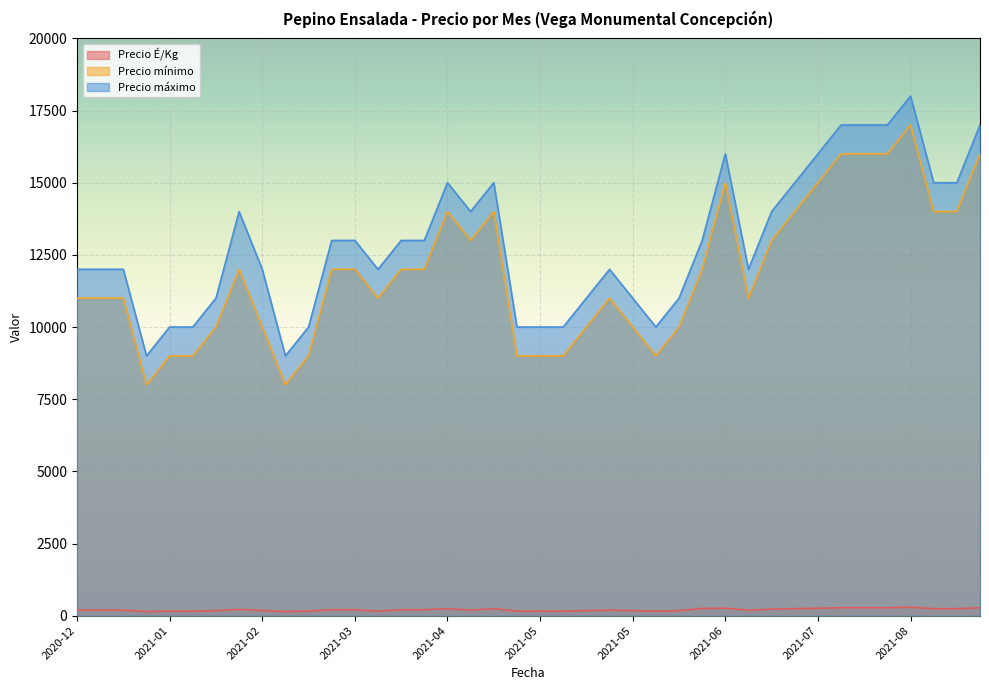

What is the label of the 33rd point from the left?

2021-07-15